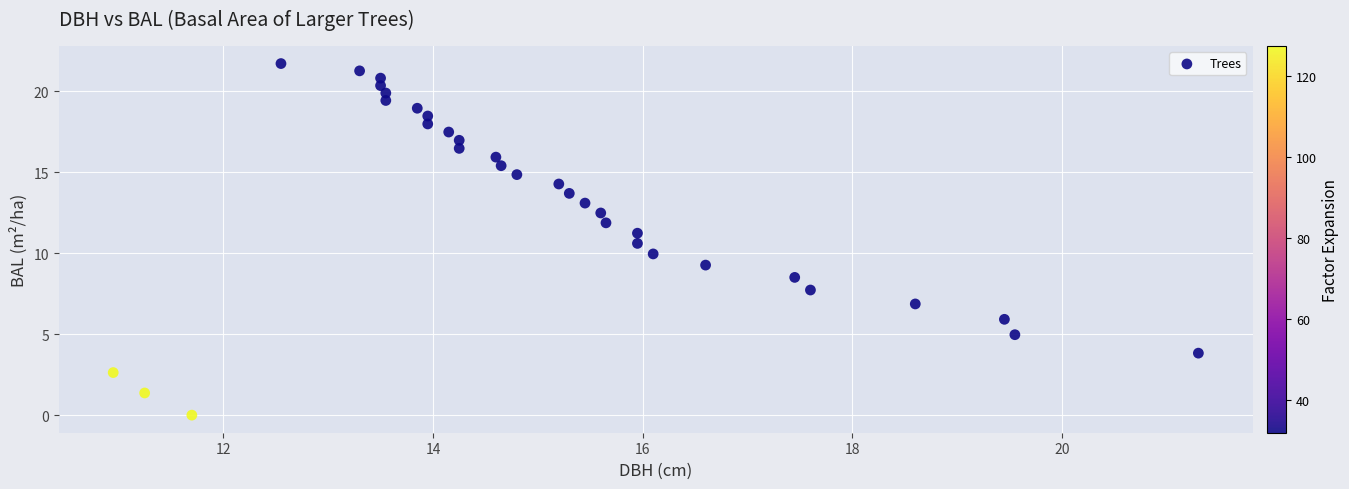

What is the range of X values (max minus min)?

10.4